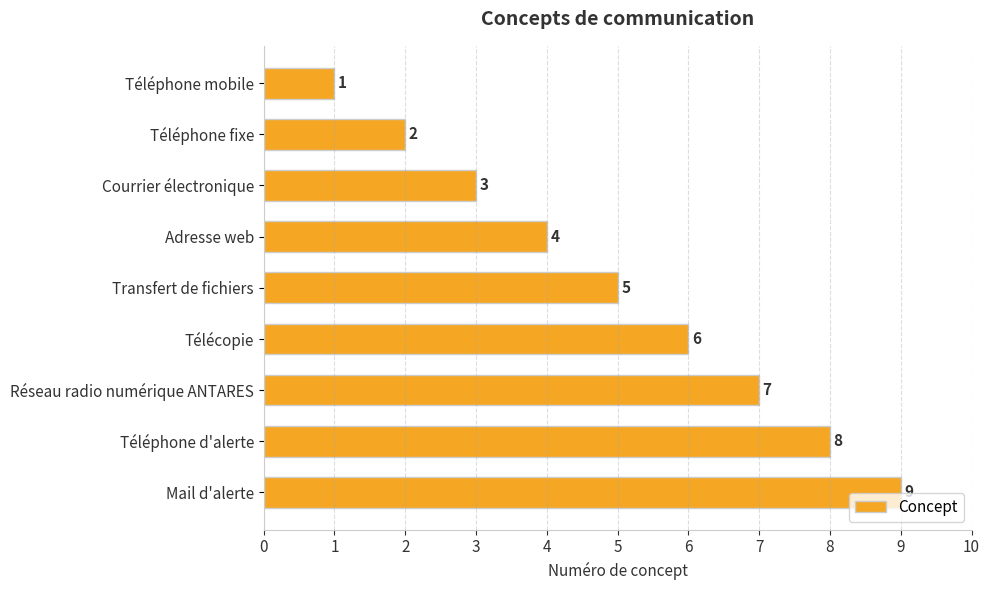

Are the bars grouped side by side (vs. stacked)?

No